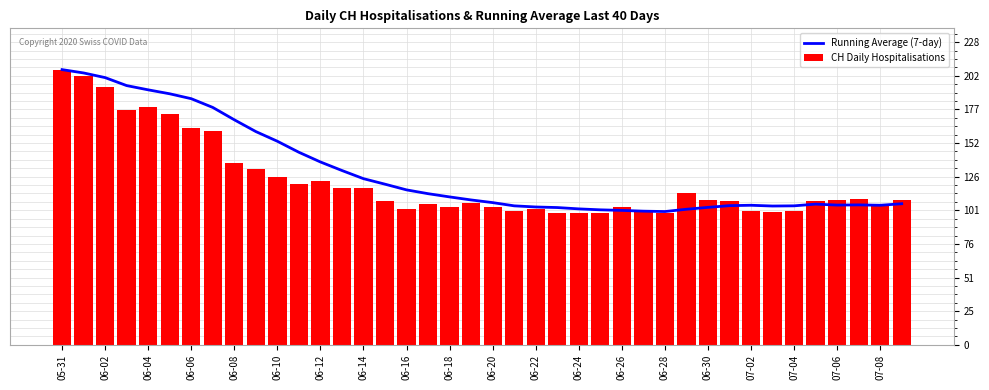

What is the total value across all series at 33?

204.4